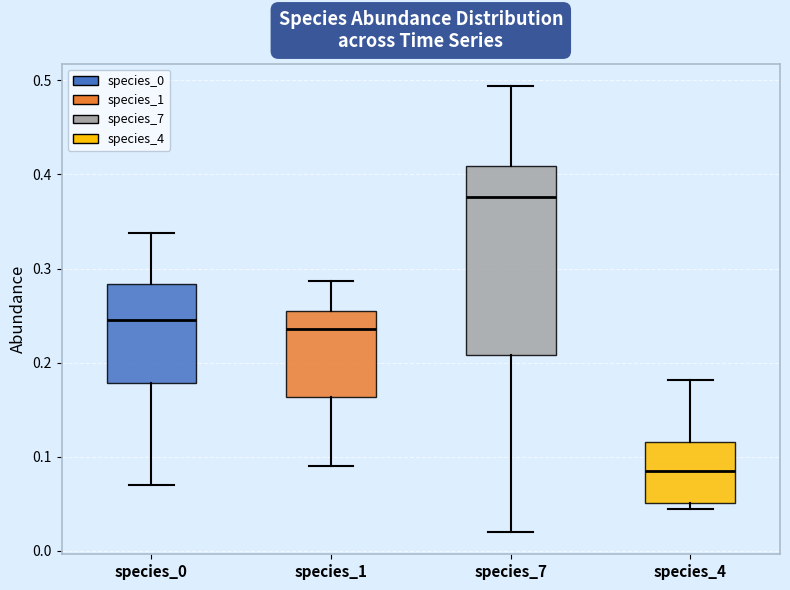

Where does the upper whisker of the box for species_7 end on the y-axis? The values are not printed on the chart, so give them approximately, as read against the axis.

0.49